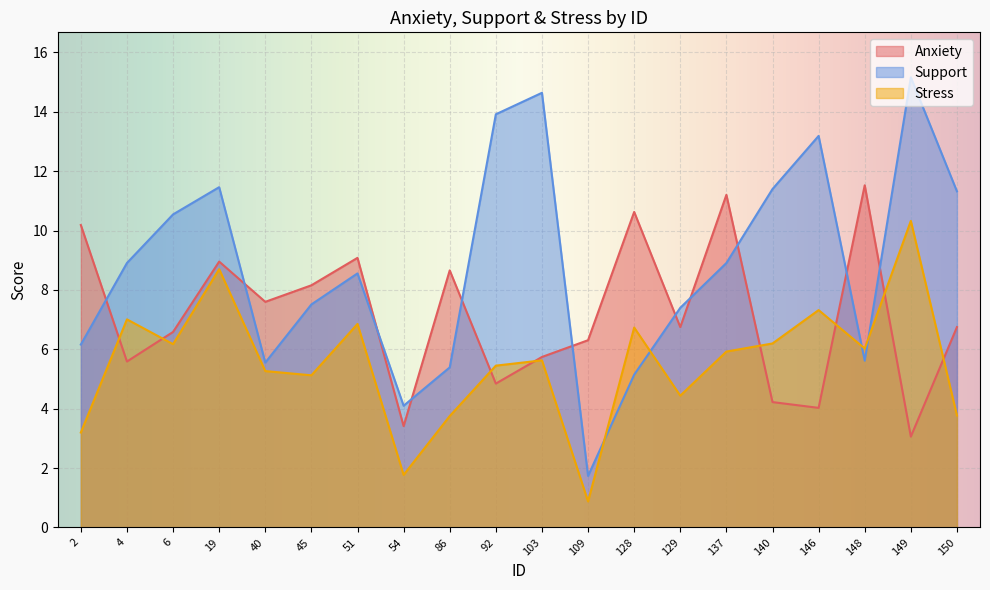

Reading right to left, transcribe all the data shown in this chart.

Anxiety: 150=6.7	149=3.1	148=11.5	146=4.0	140=4.2	137=11.2	129=6.7	128=10.6	109=6.3	103=5.7	92=4.8	86=8.7	54=3.4	51=9.1	45=8.2	40=7.6	19=9.0	6=6.6	4=5.6	2=10.2
Support: 150=11.3	149=15.2	148=5.6	146=13.2	140=11.4	137=8.9	129=7.4	128=5.1	109=1.7	103=14.6	92=13.9	86=5.4	54=4.1	51=8.6	45=7.5	40=5.6	19=11.5	6=10.5	4=8.9	2=6.2
Stress: 150=3.8	149=10.3	148=6.0	146=7.3	140=6.2	137=5.9	129=4.4	128=6.7	109=0.9	103=5.6	92=5.4	86=3.8	54=1.8	51=6.9	45=5.1	40=5.3	19=8.7	6=6.2	4=7.0	2=3.2